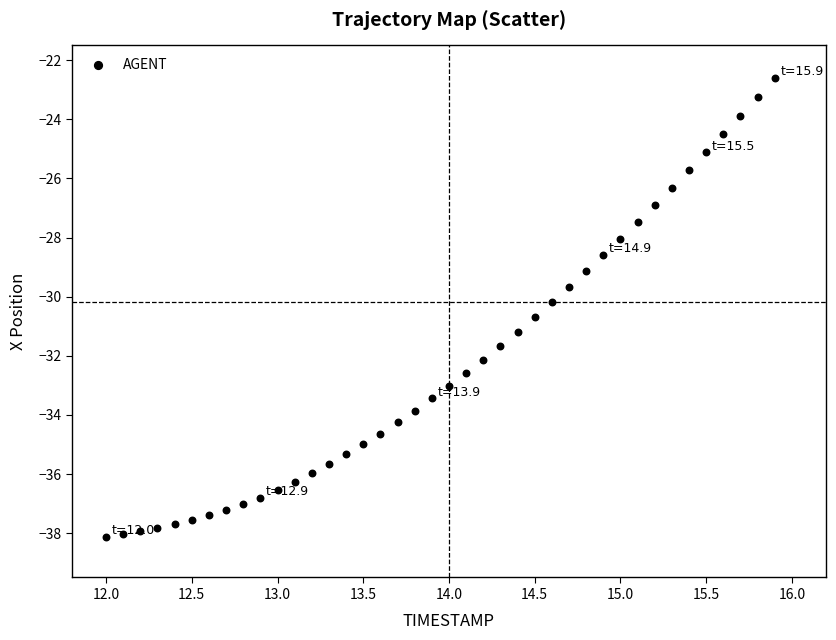

What is the range of X values (max minus min)?

3.9